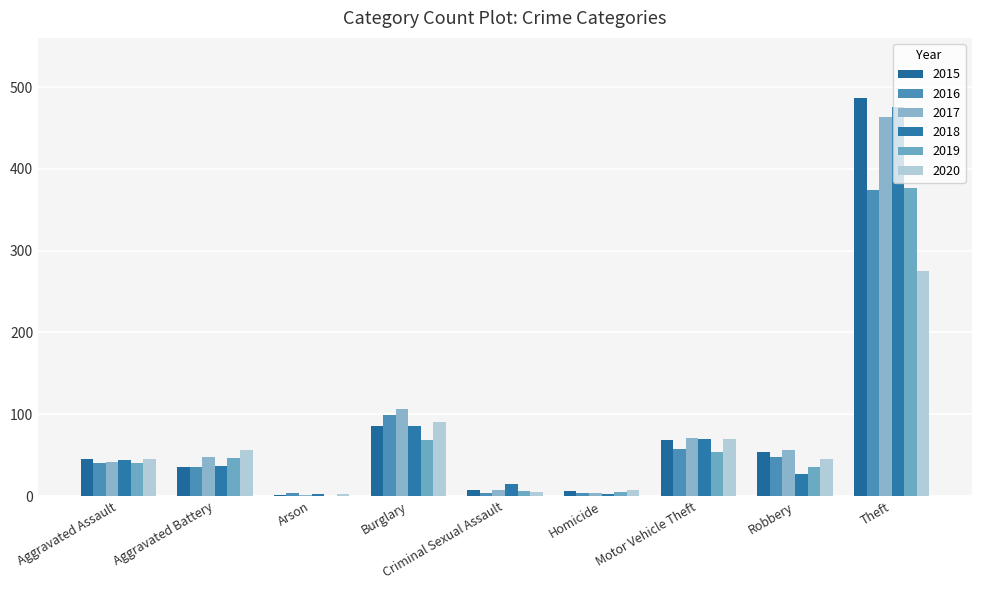

True or false: 2019 has a value of 67 at Aggravated Battery.

False